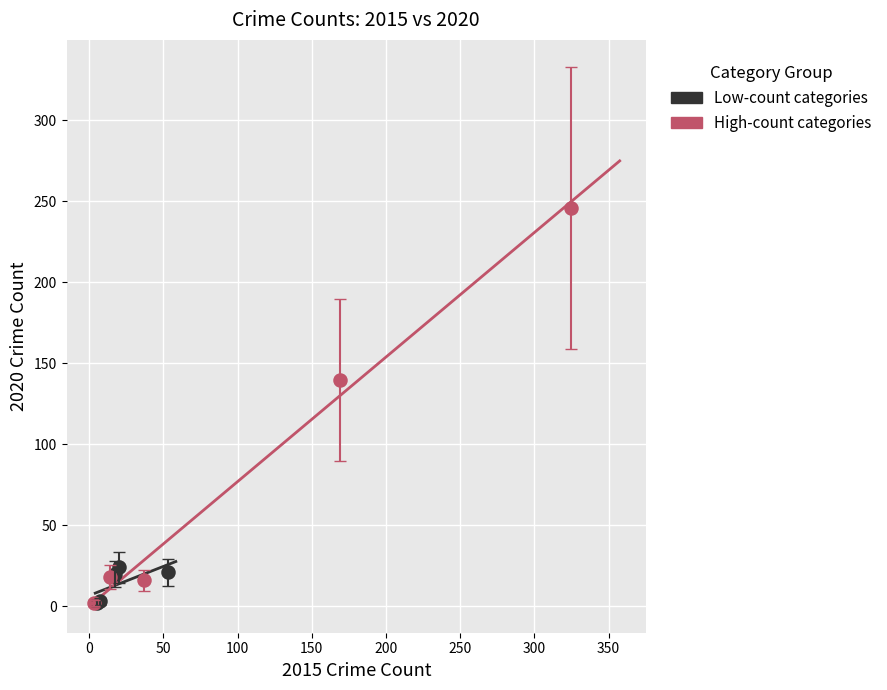

Which series has the largest Y range (max minus min)?

High-count categories